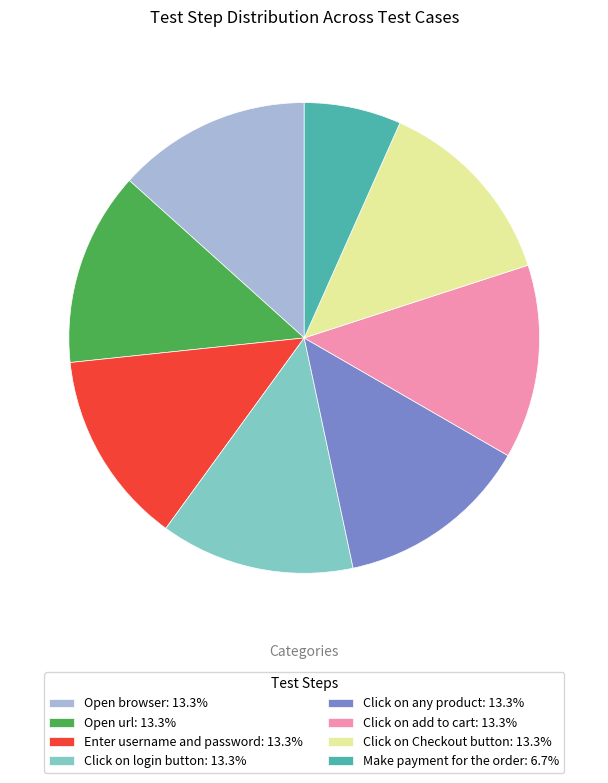

What is the smallest slice in the pie chart?

Make payment for the order